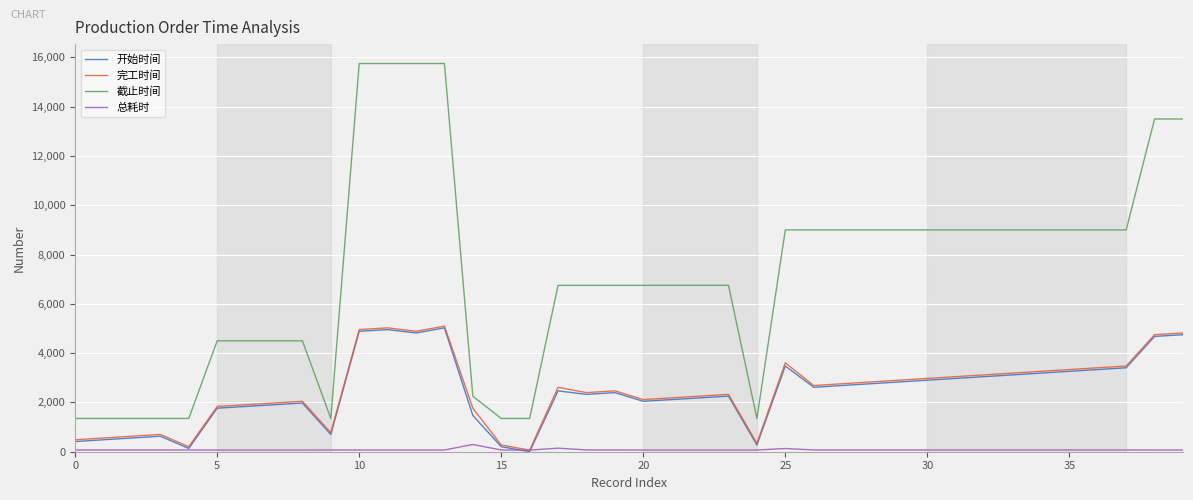

True or false: 截止时间 and 开始时间 cross at least once.

False